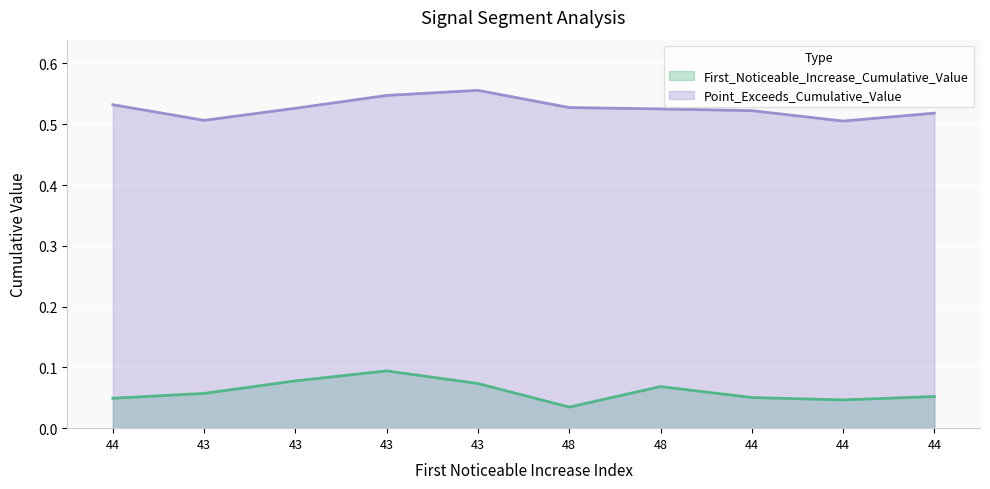

At which category does First_Noticeable_Increase_Cumulative_Value reach its first local valley?

48